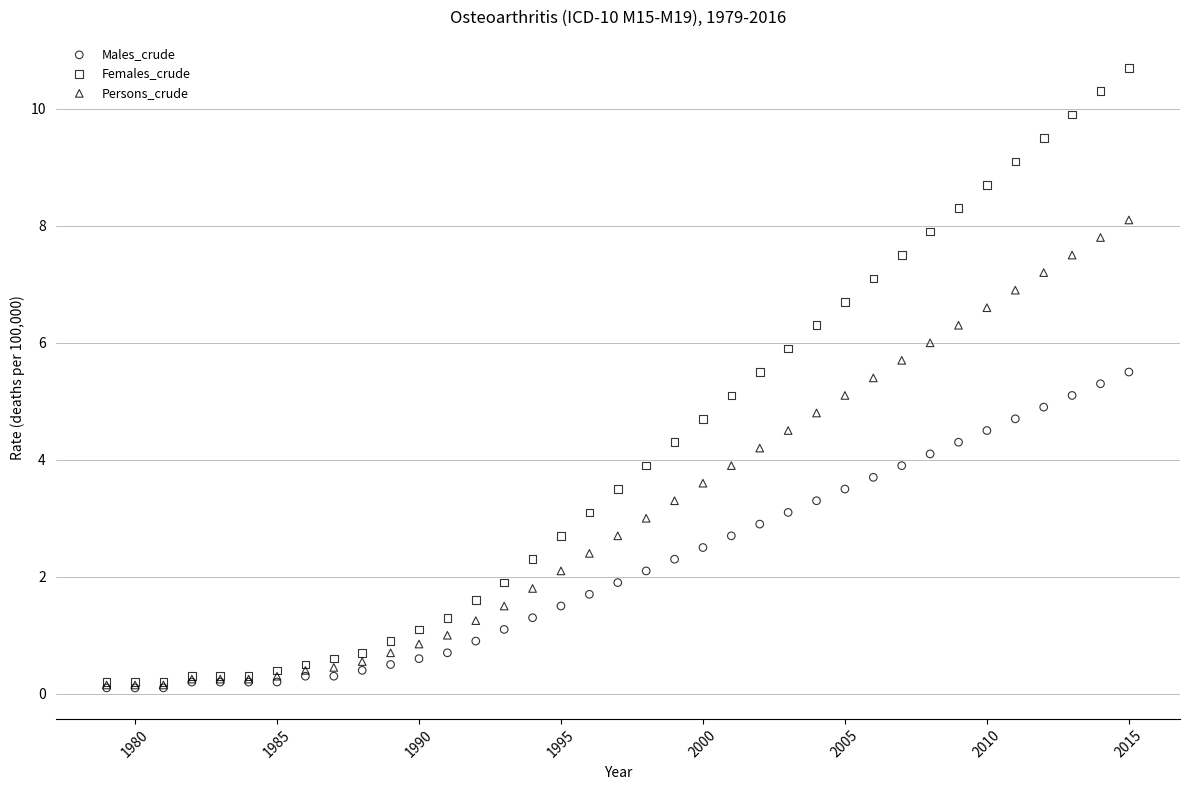

What are all the series names shown in the legend?

Males_crude, Females_crude, Persons_crude